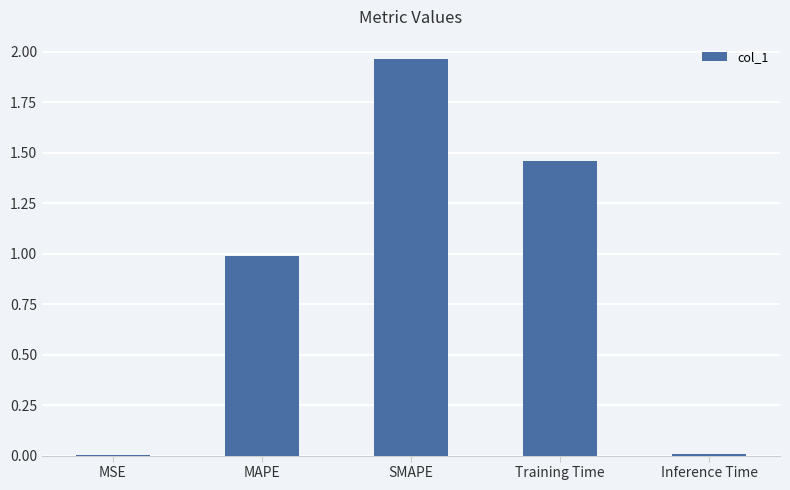

Is it true that the value at MSE is 0.0?

True